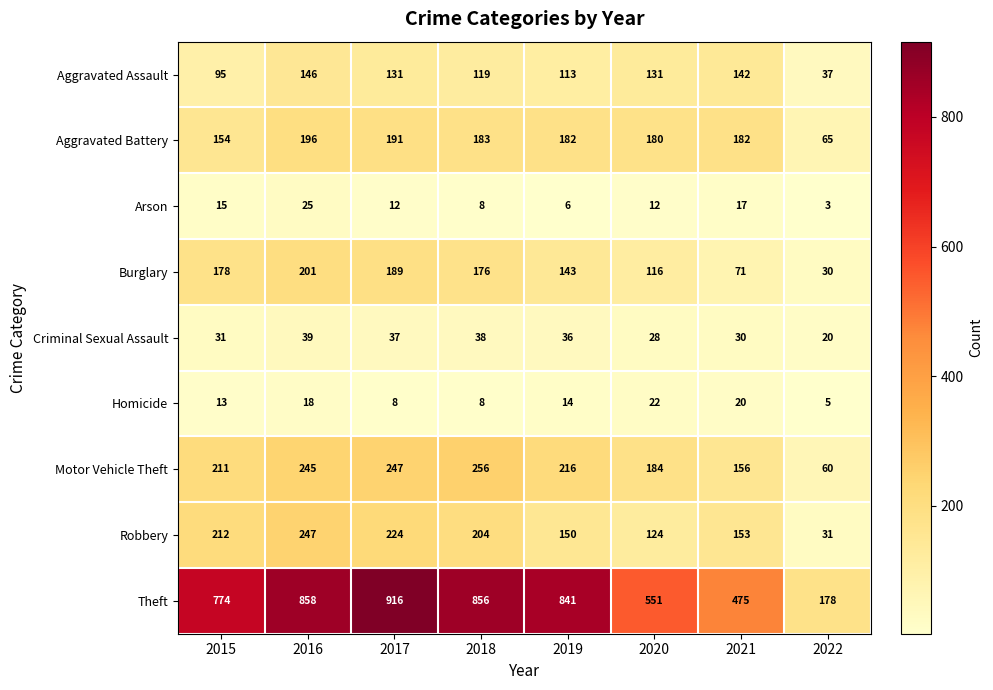

How many data points does each series have?

8